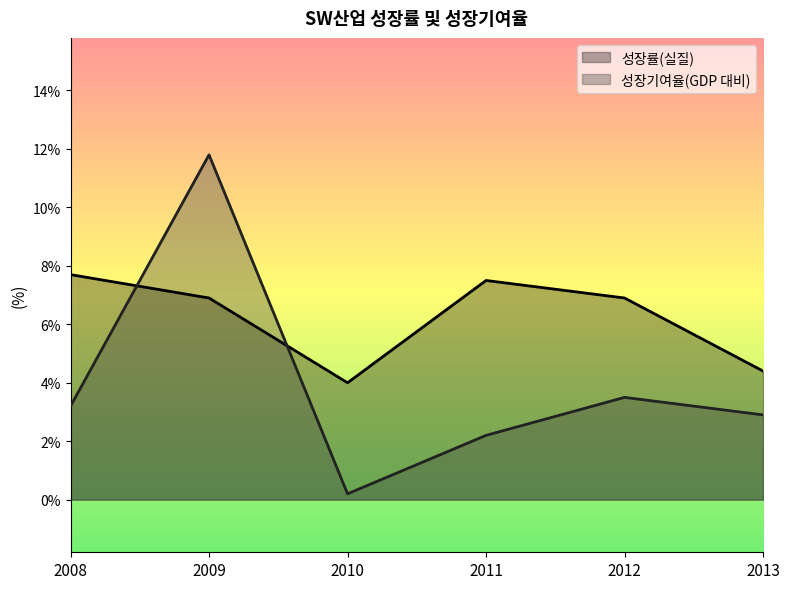

The 성장률(실질) series shows 6.9 at 2009. True or false?

True